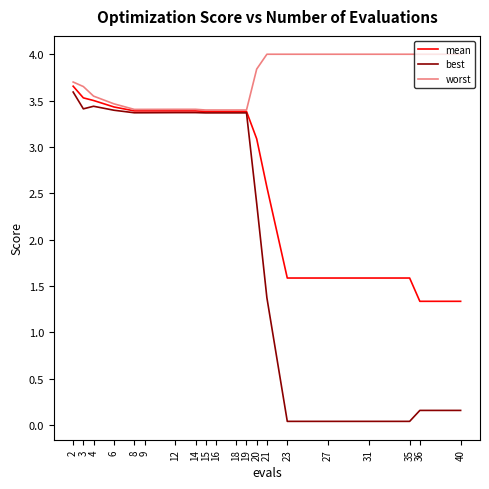

Which series has the largest range (max minus min)?

best